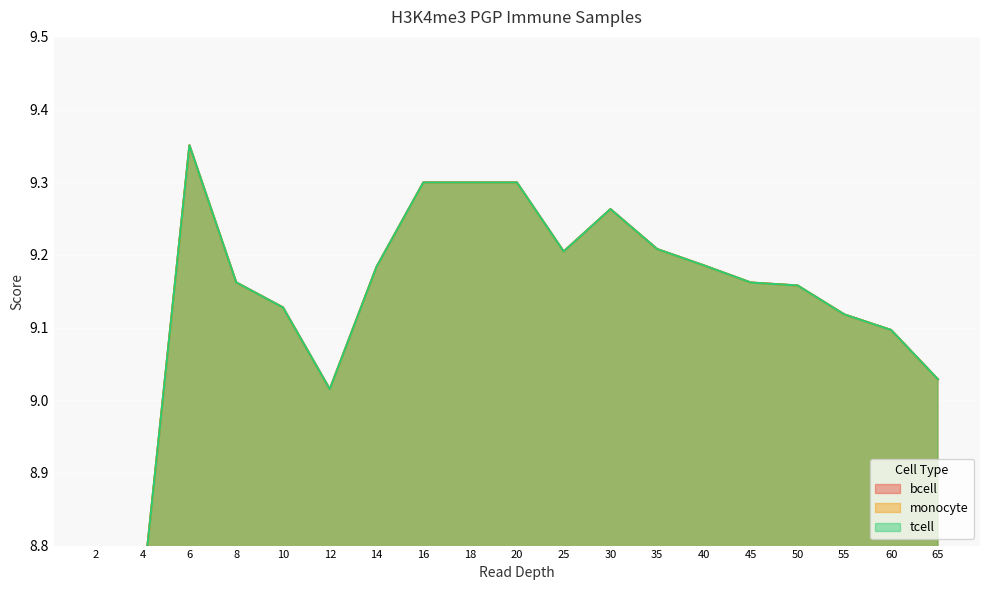

At which label does tcell reach its peak?

6